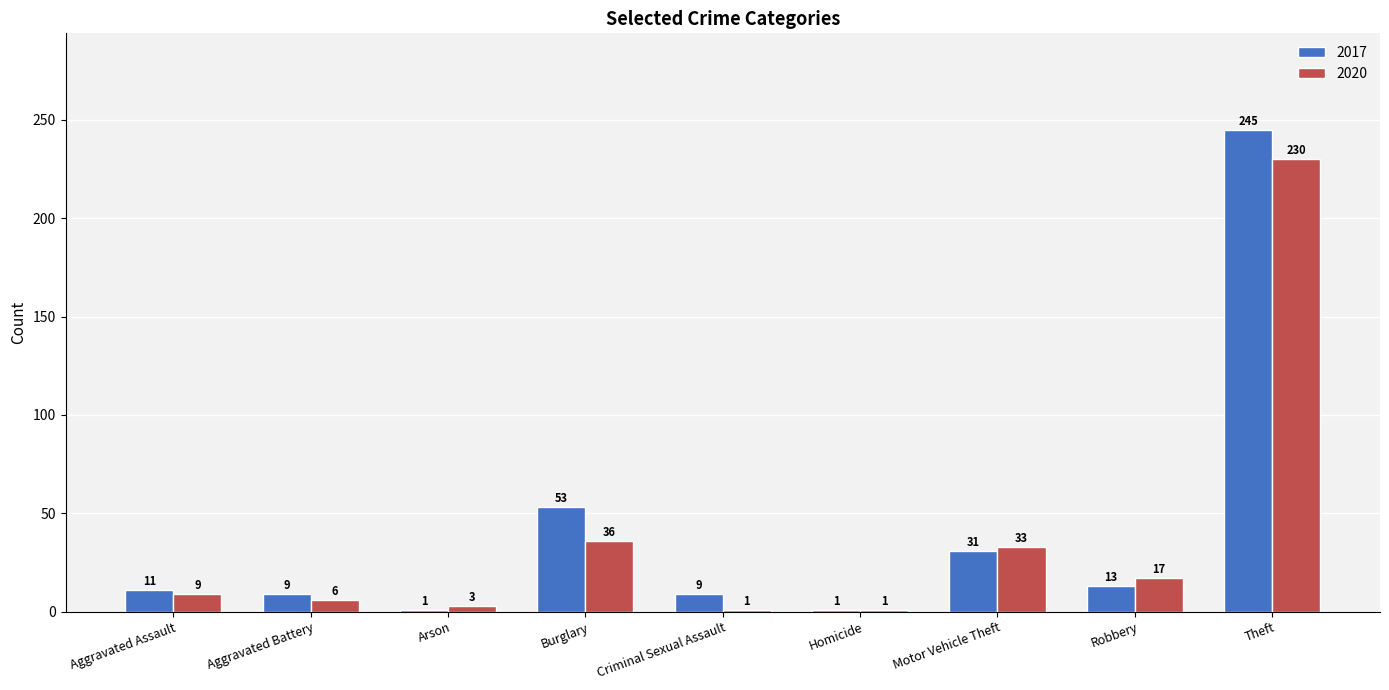

Where is 2020 nearest to the value 115?

Burglary